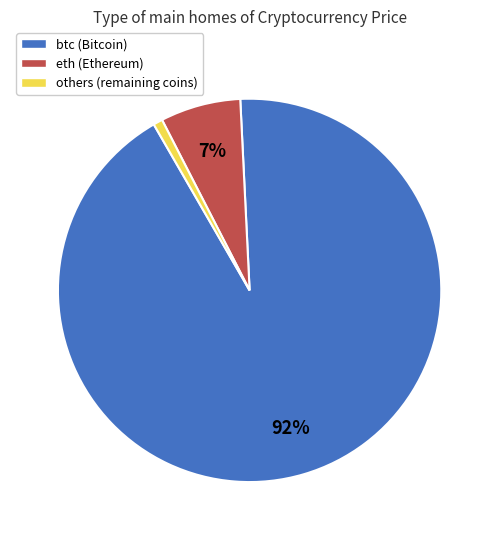

Is there any slice that represents more than half of the pie?

Yes